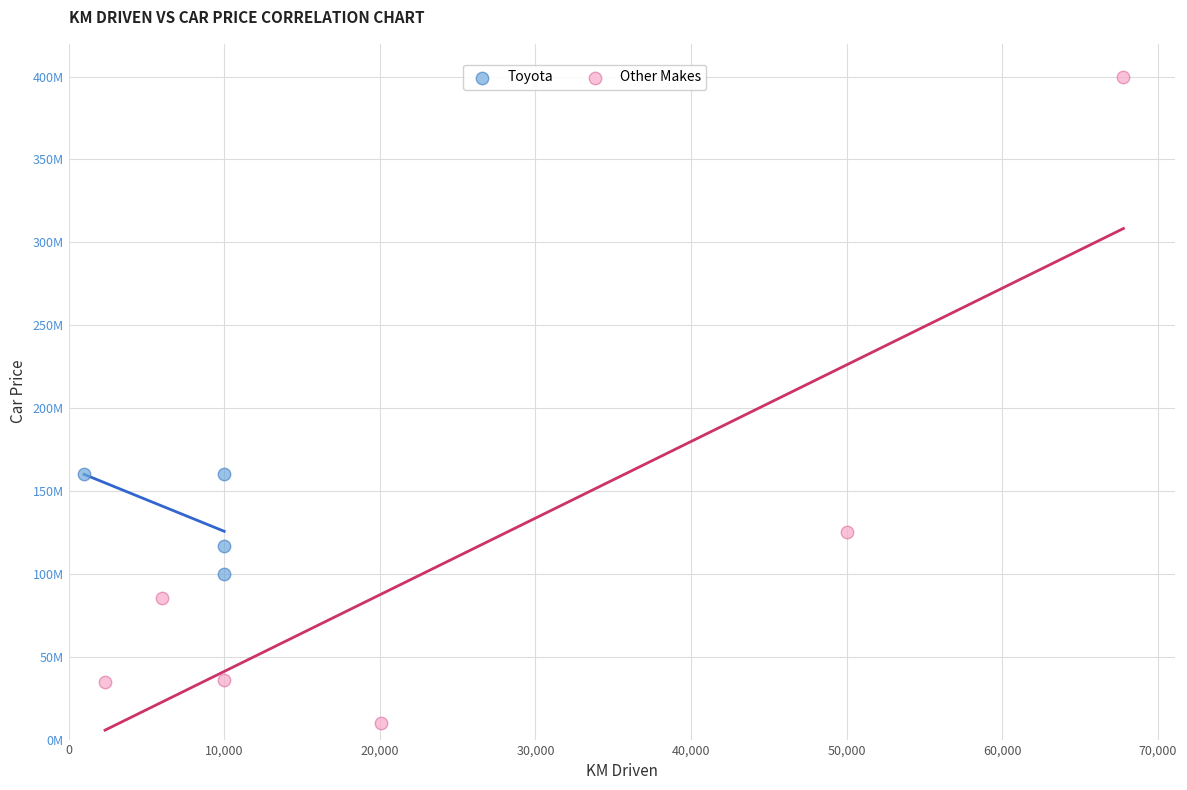

Which series contains the highest Y value?

Other Makes